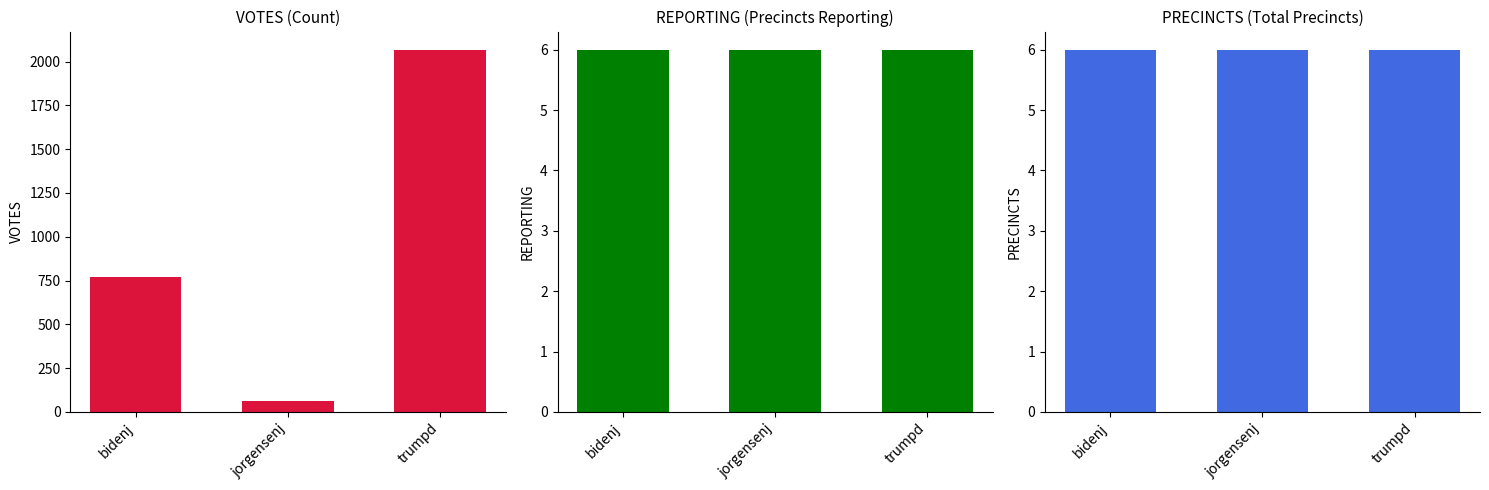

Where is VOTES nearest to the value 1065?

bidenj